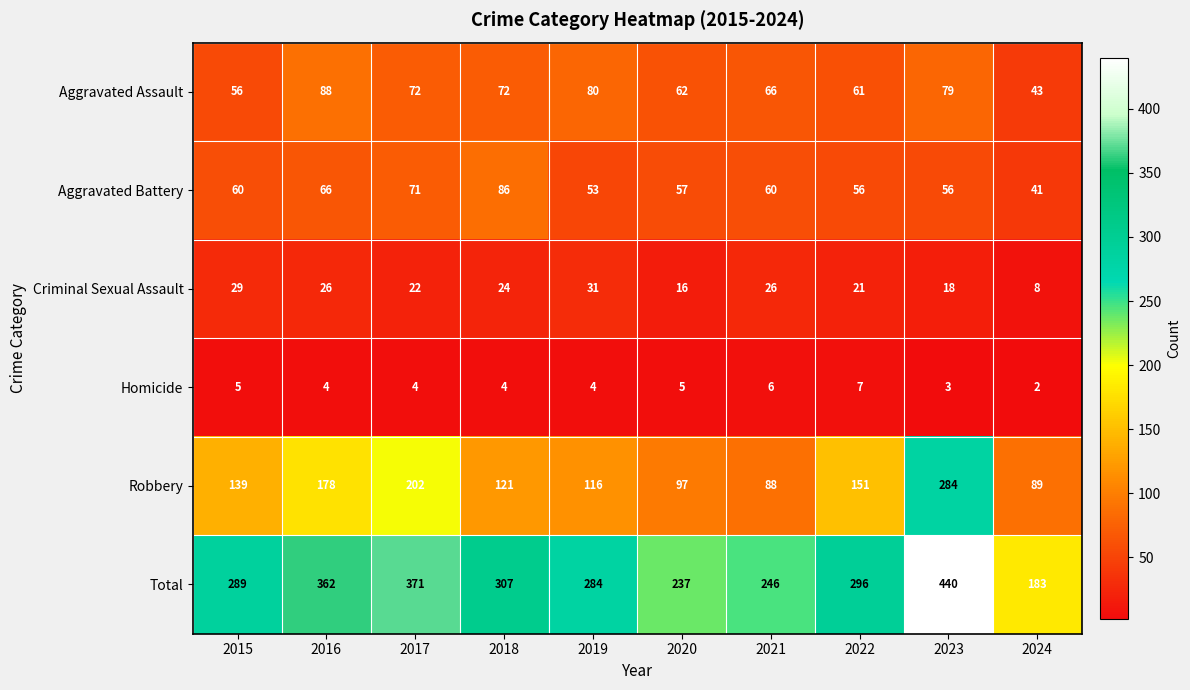

At which category is the sum across all series the highest?

2023